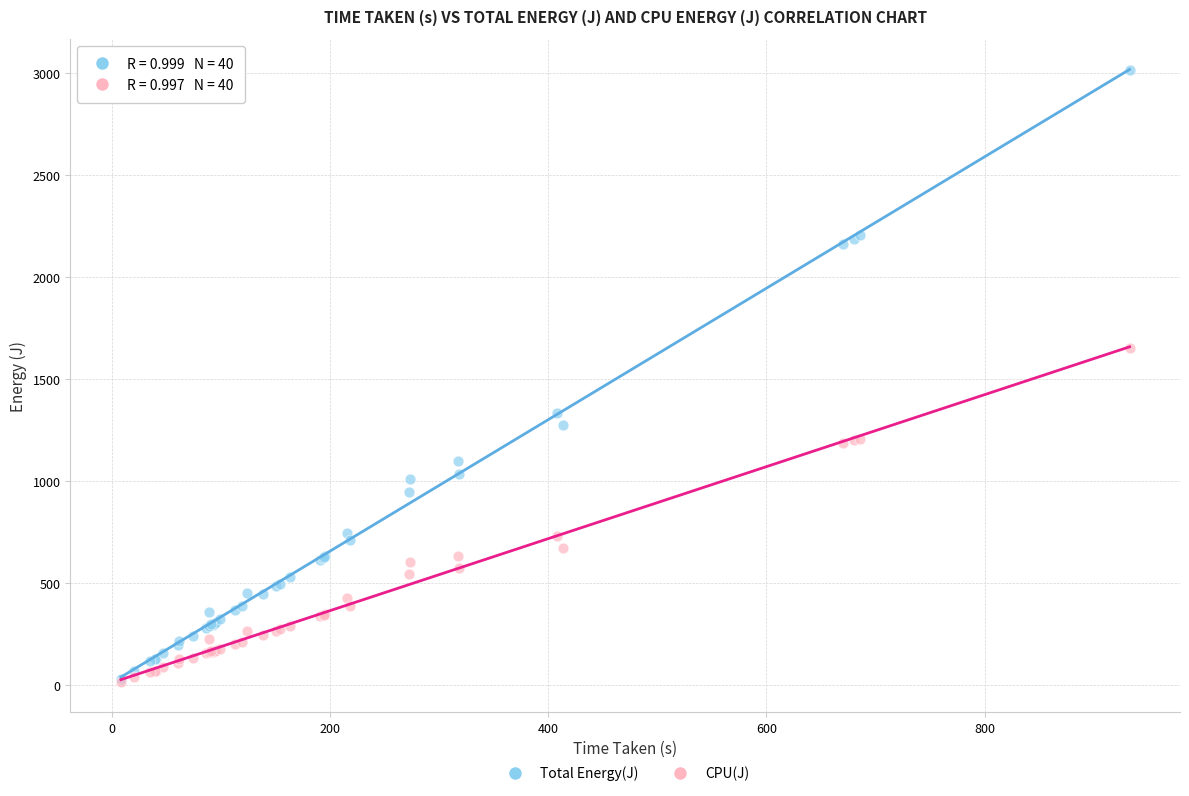

Across all series, what Y value is closest to 1515?

1654.1